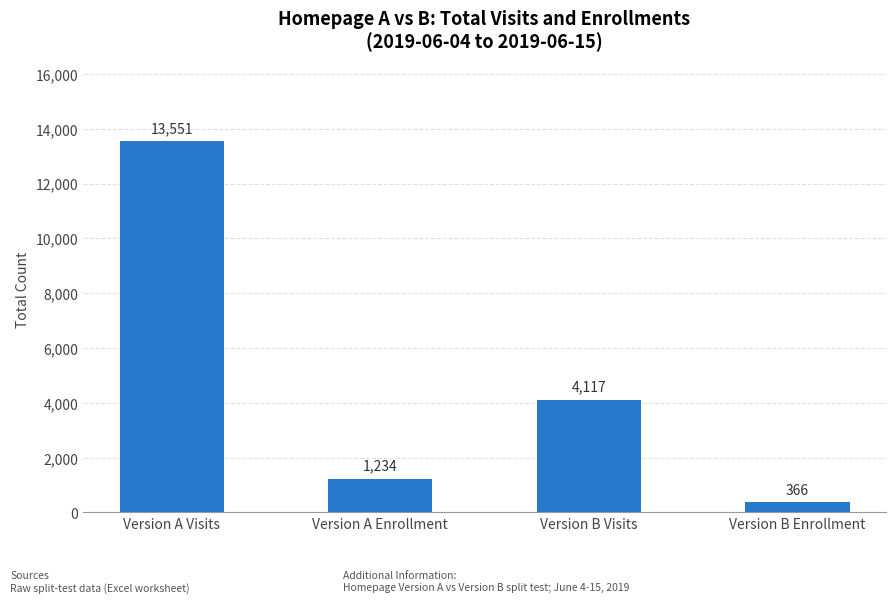

Reading right to left, list all the values displayed in this chart.

Version B Enrollment=366	Version B Visits=4117	Version A Enrollment=1234	Version A Visits=13551